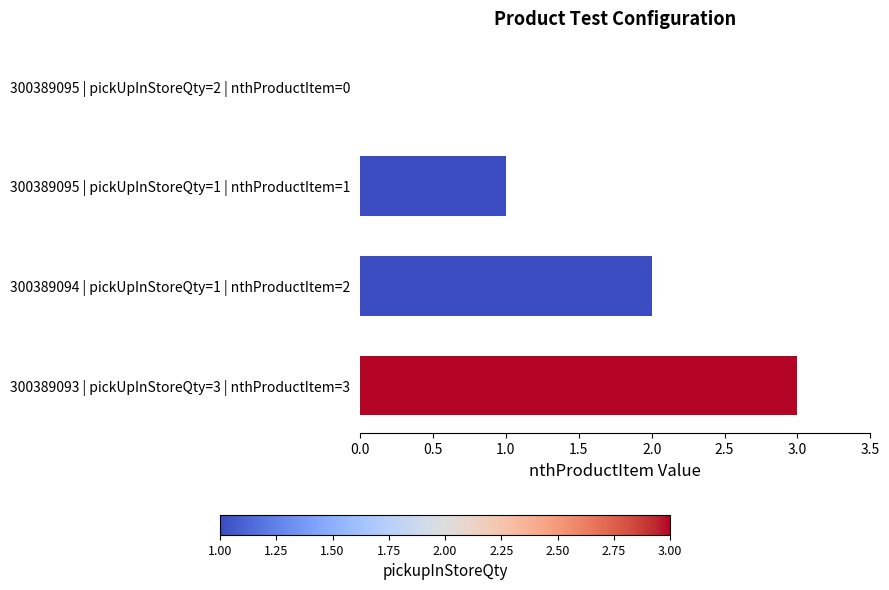

What is the sum of all values?

6